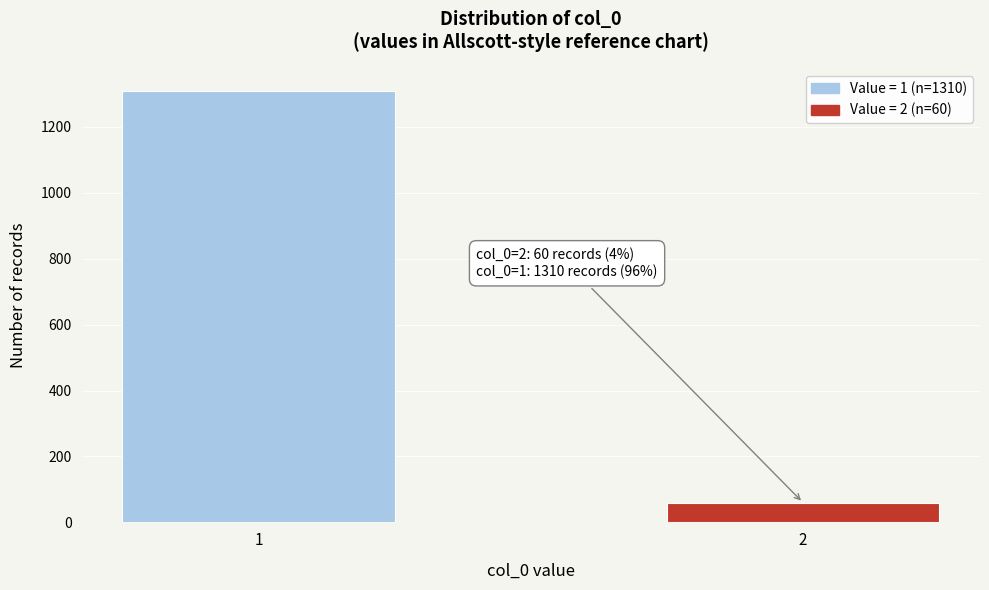

Reading left to right, extract all data points from this chart.

1=1310	2=60